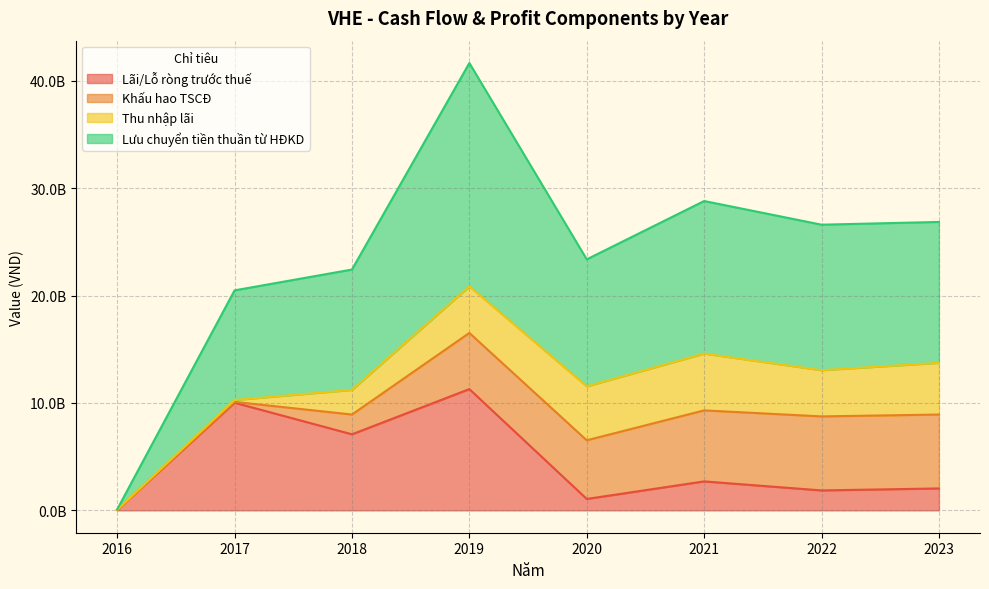

What is the maximum value for Lãi/Lỗ ròng trước thuế?

11295859459